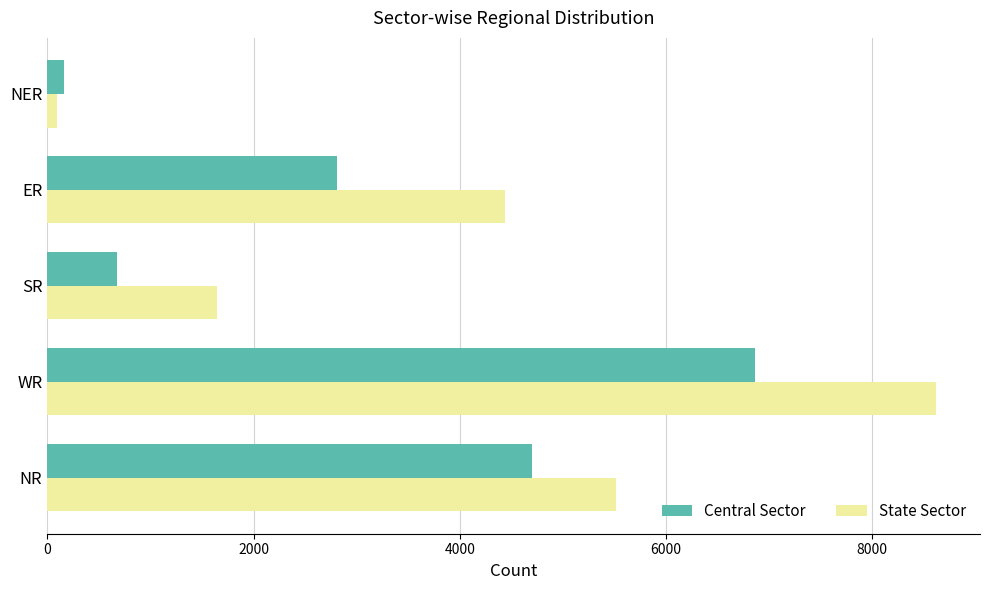

What is the maximum value for State Sector?

8613